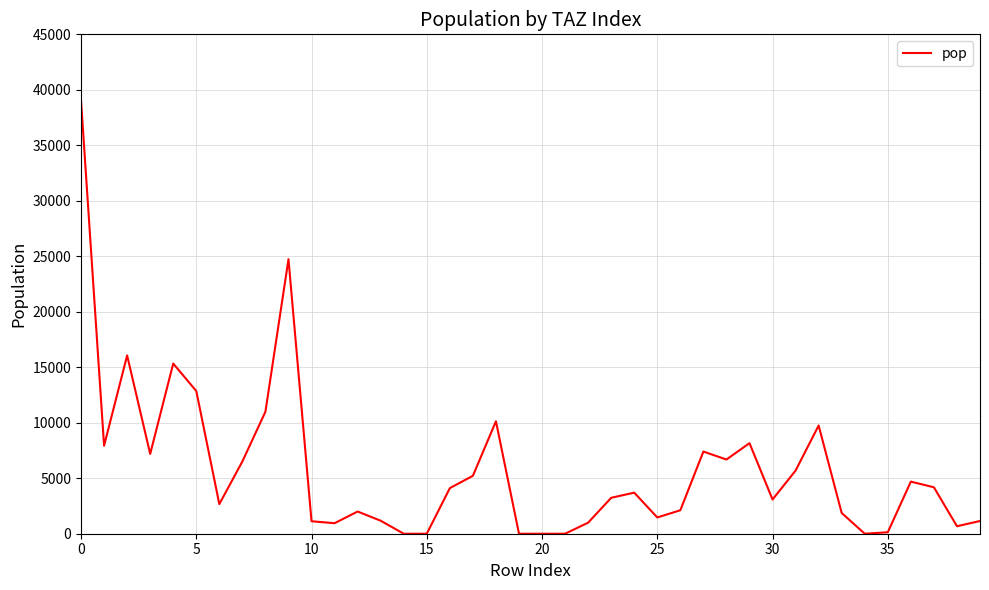

What is the label of the 39th point from the left?

38